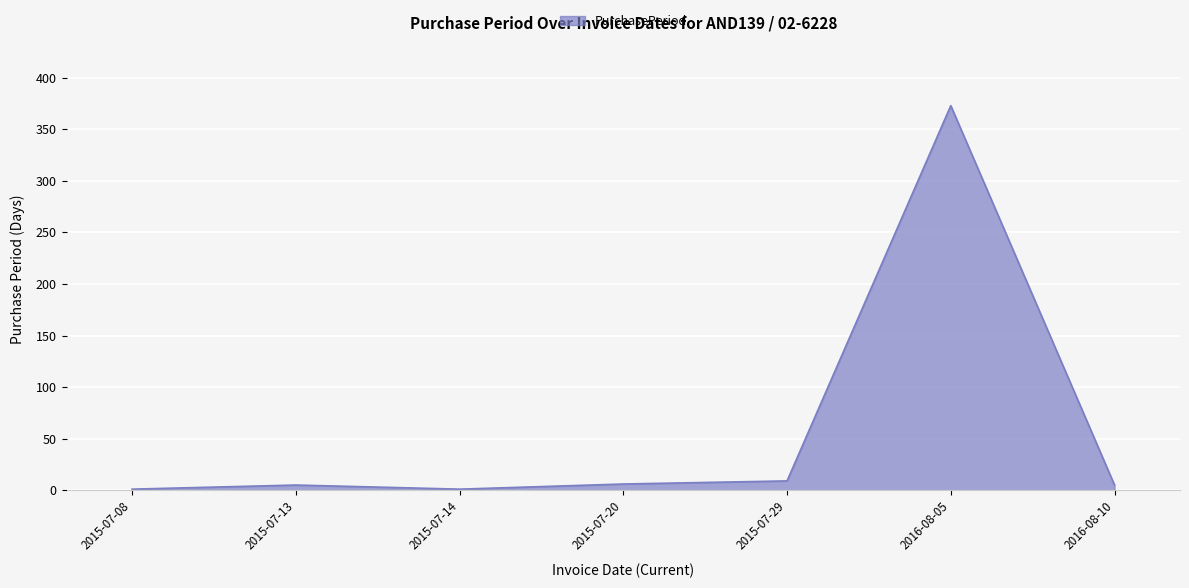

What is the sum of all values?

400